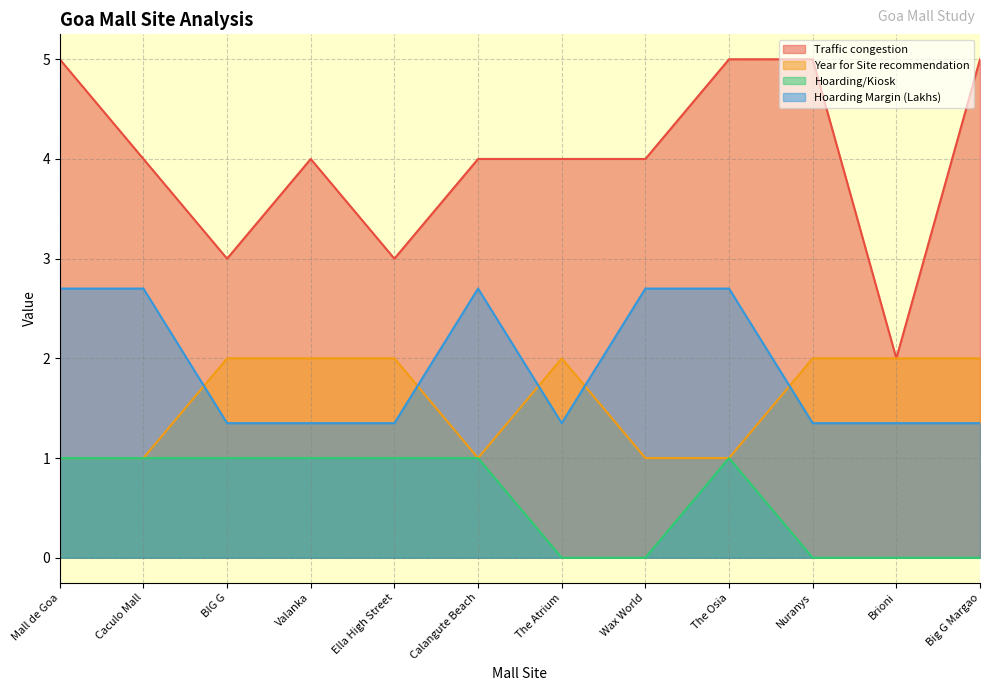

After their last crossing, which series has the higher values: Hoarding Margin (Lakhs) or Year for Site recommendation?

Year for Site recommendation